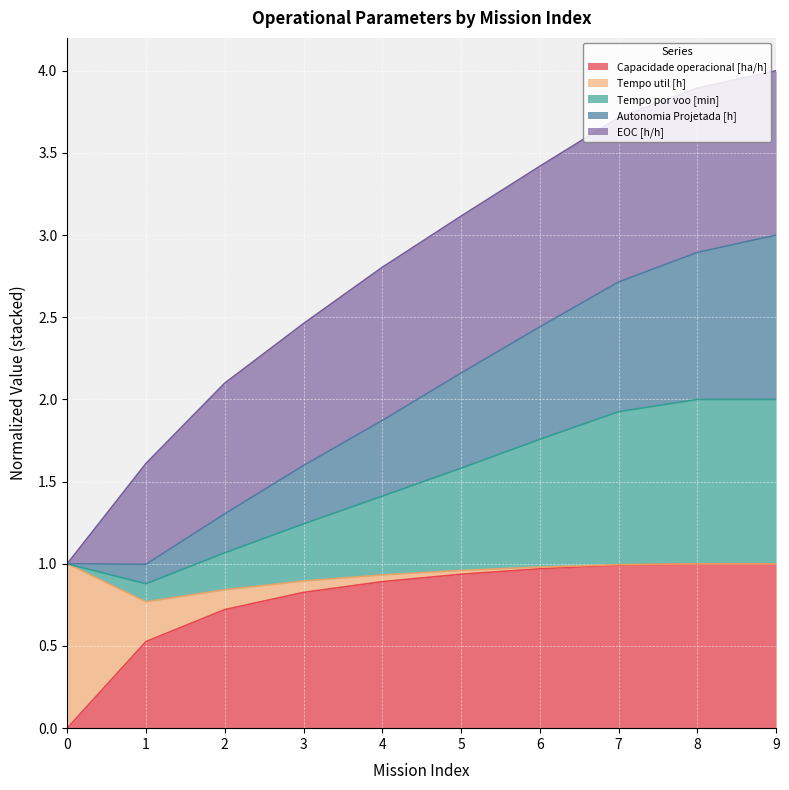

The value of Capacidade operacional [ha/h] at 9 is 1.7. True or false?

False